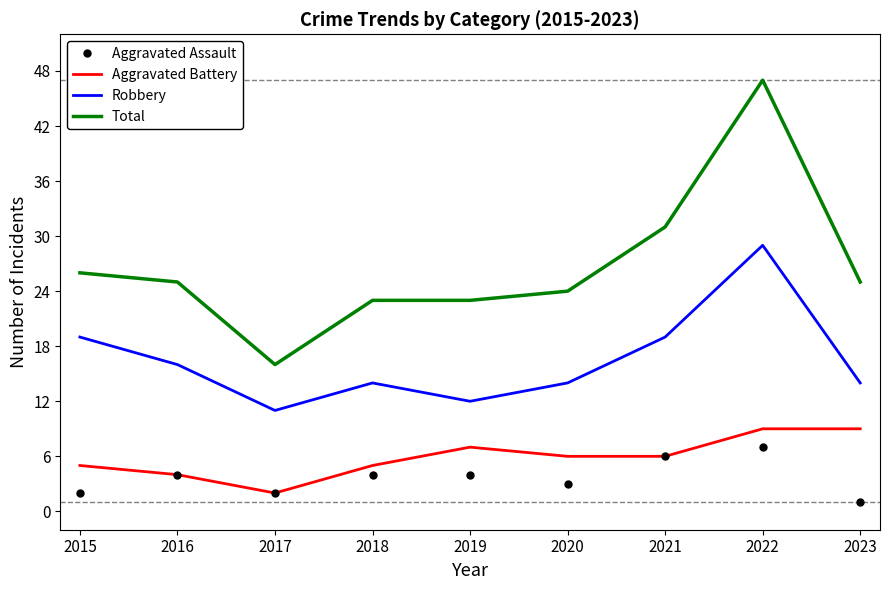

Which series changed the most between 2016 and 2017?

Total